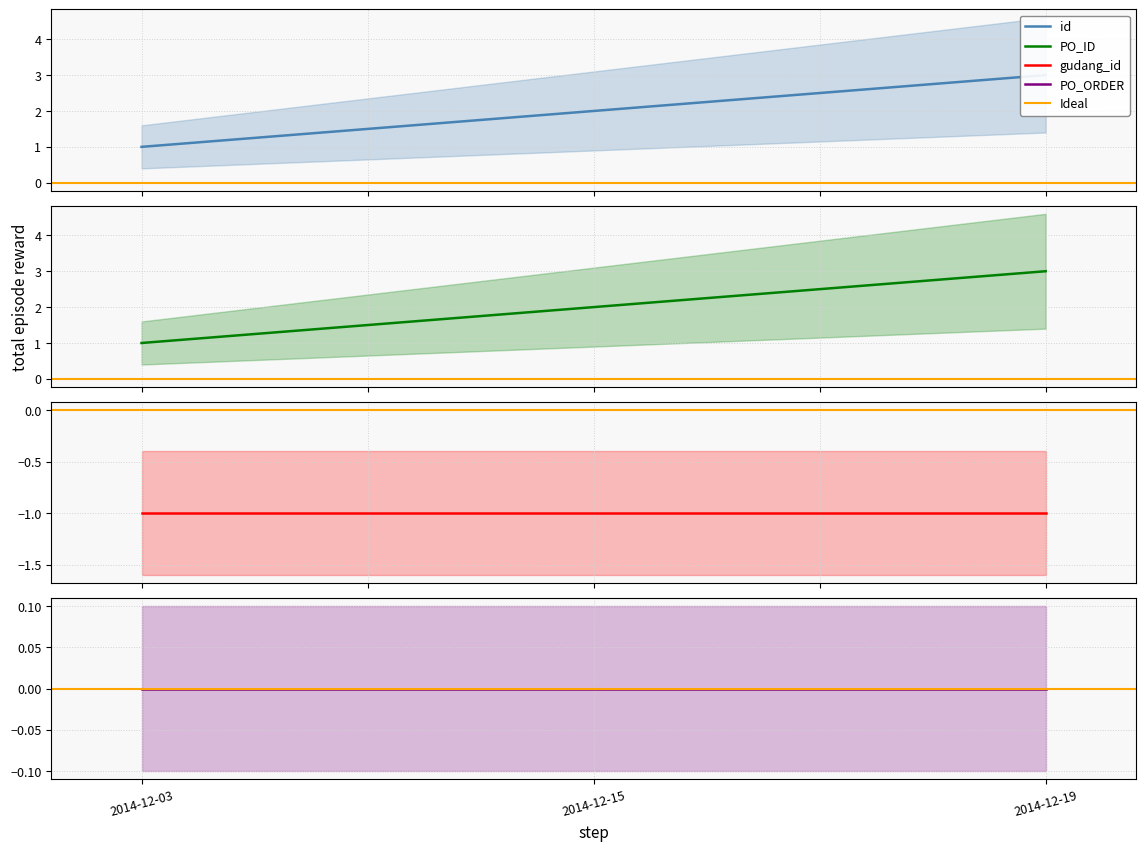

At which label does id reach its peak?

2014-12-19